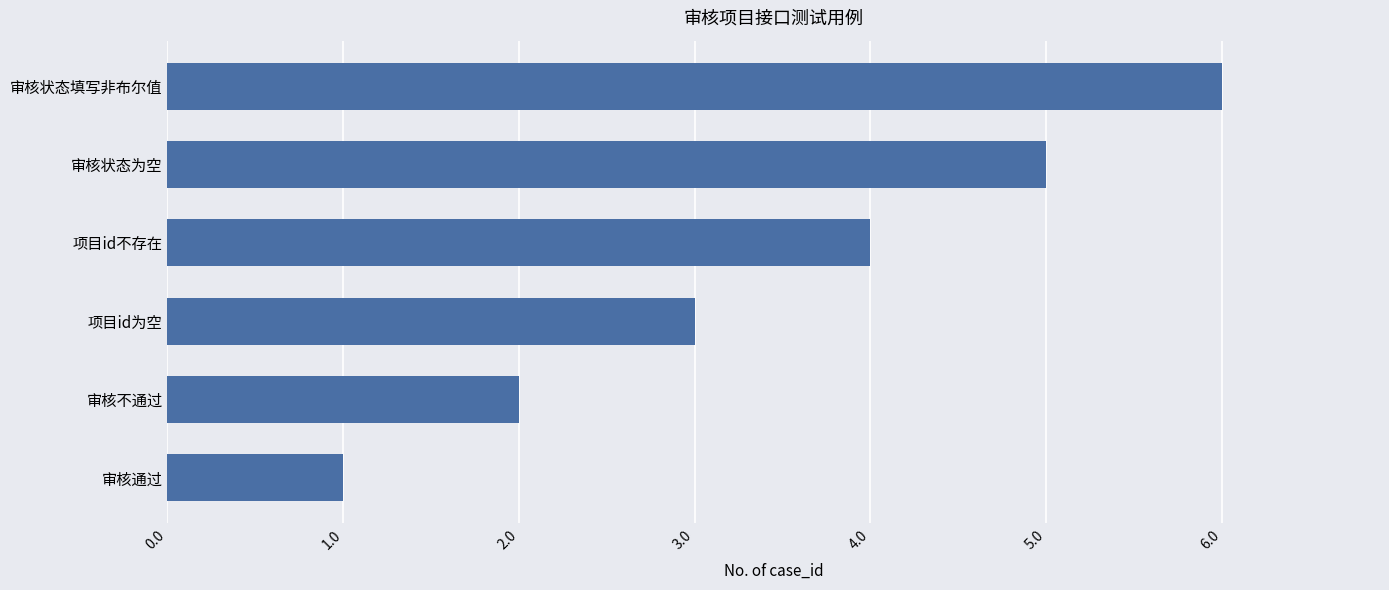

Reading bottom to top, list all the values displayed in this chart.

审核通过=1	审核不通过=2	项目id为空=3	项目id不存在=4	审核状态为空=5	审核状态填写非布尔值=6